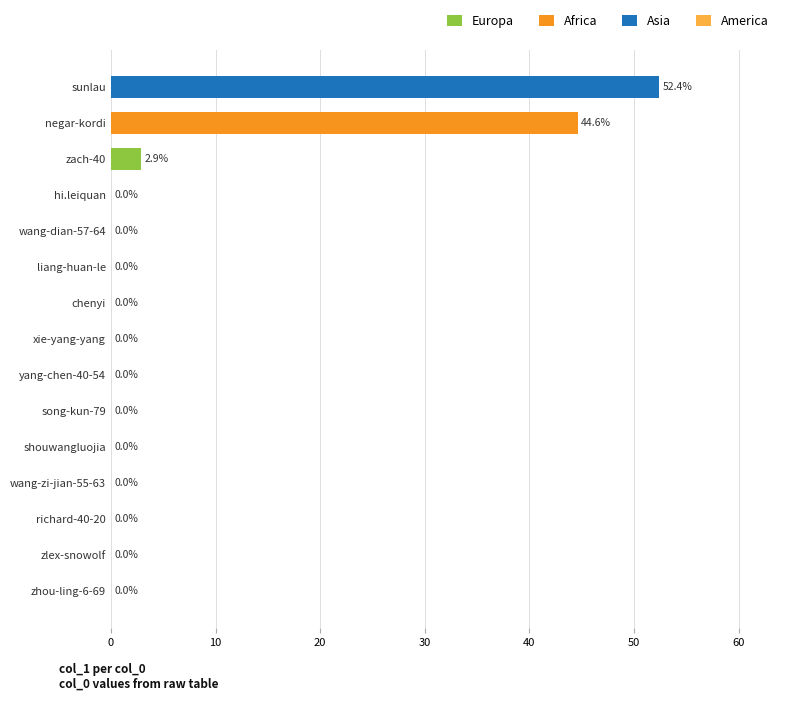

What is the sum of all values?

100.0